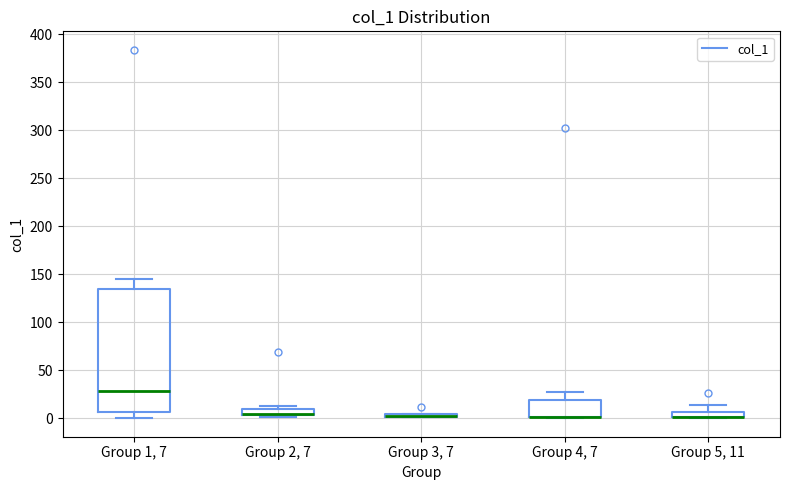

Comparing the boxes themselves (not the whiskers), which one is the tallest?

Group 1, 7